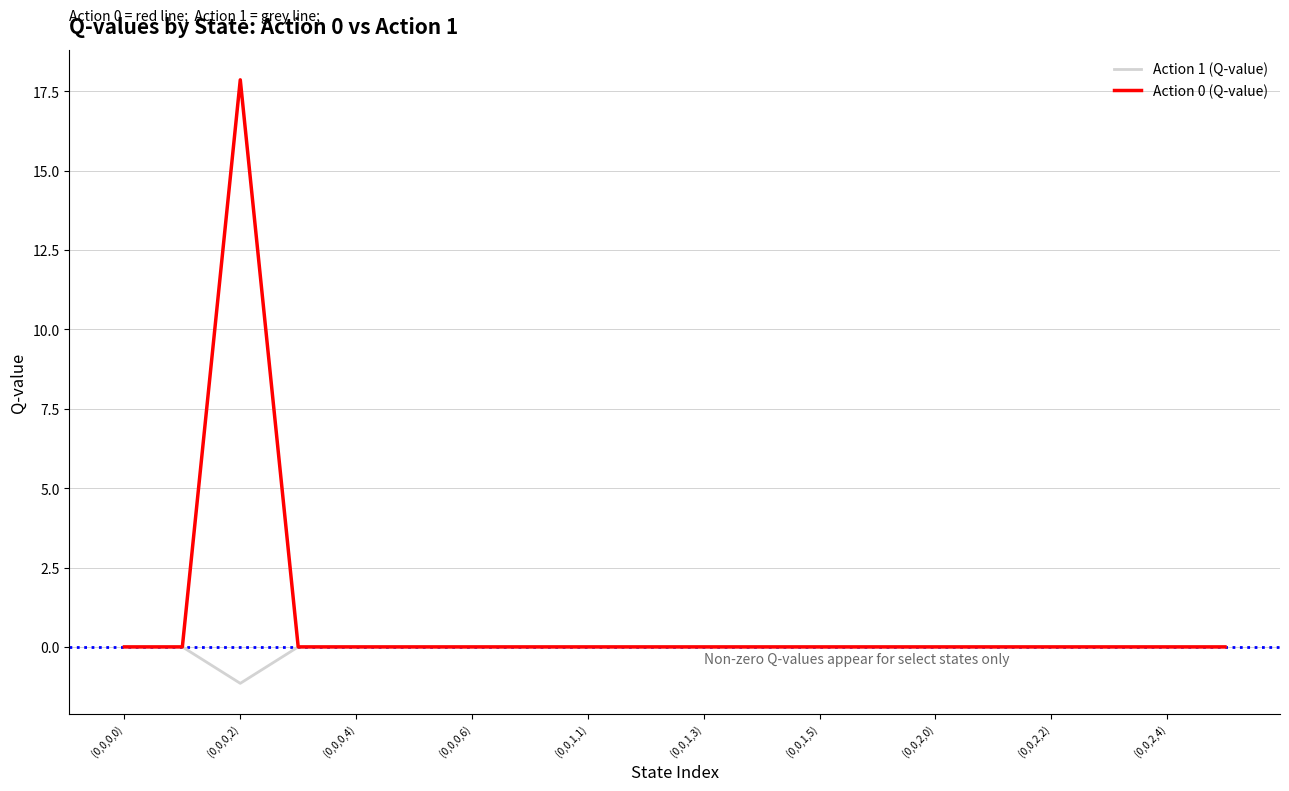

What is the sum of all Action 0 (Q-value) values?

17.9